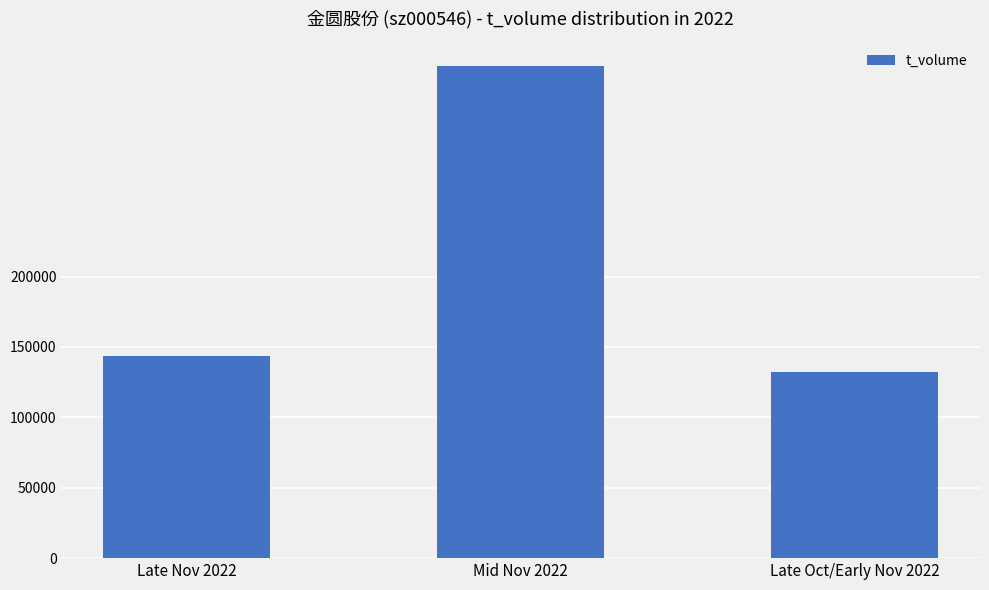

How many values are below 143523?

1